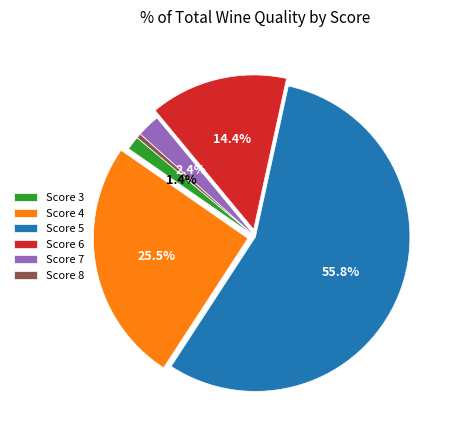

How many segments does this pie chart have?

6